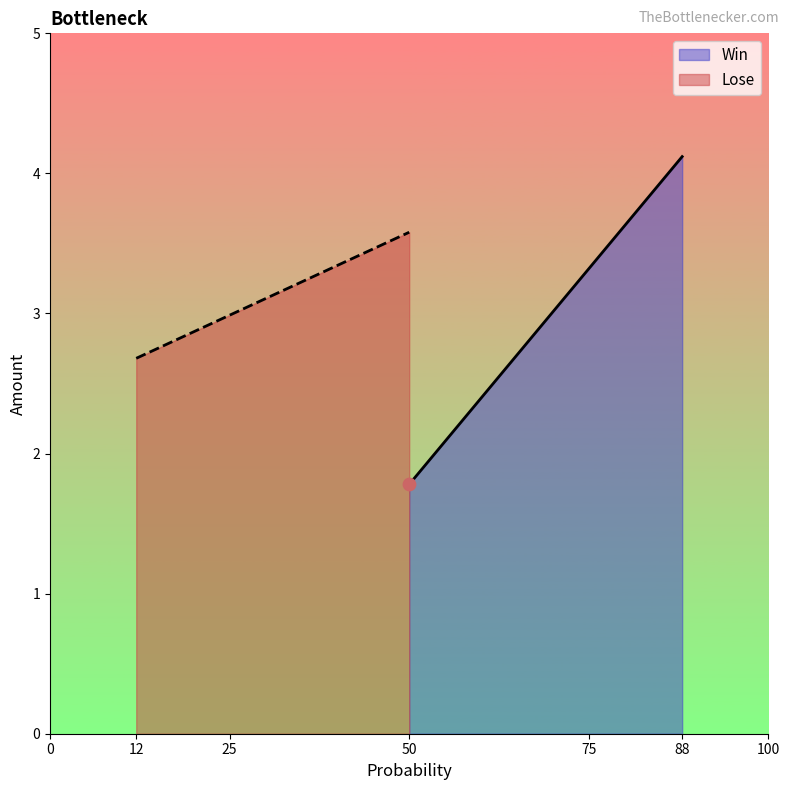

Which series has the largest total across all categories?

Lose